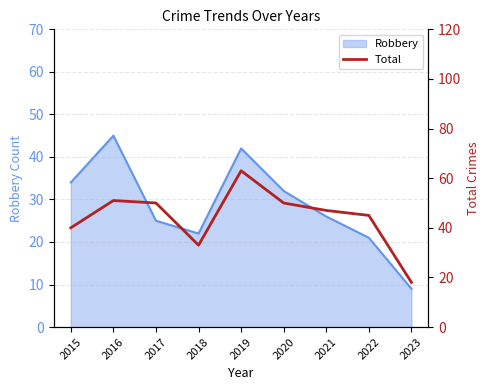

The chart shows a value of 63 at 2019. True or false?

True